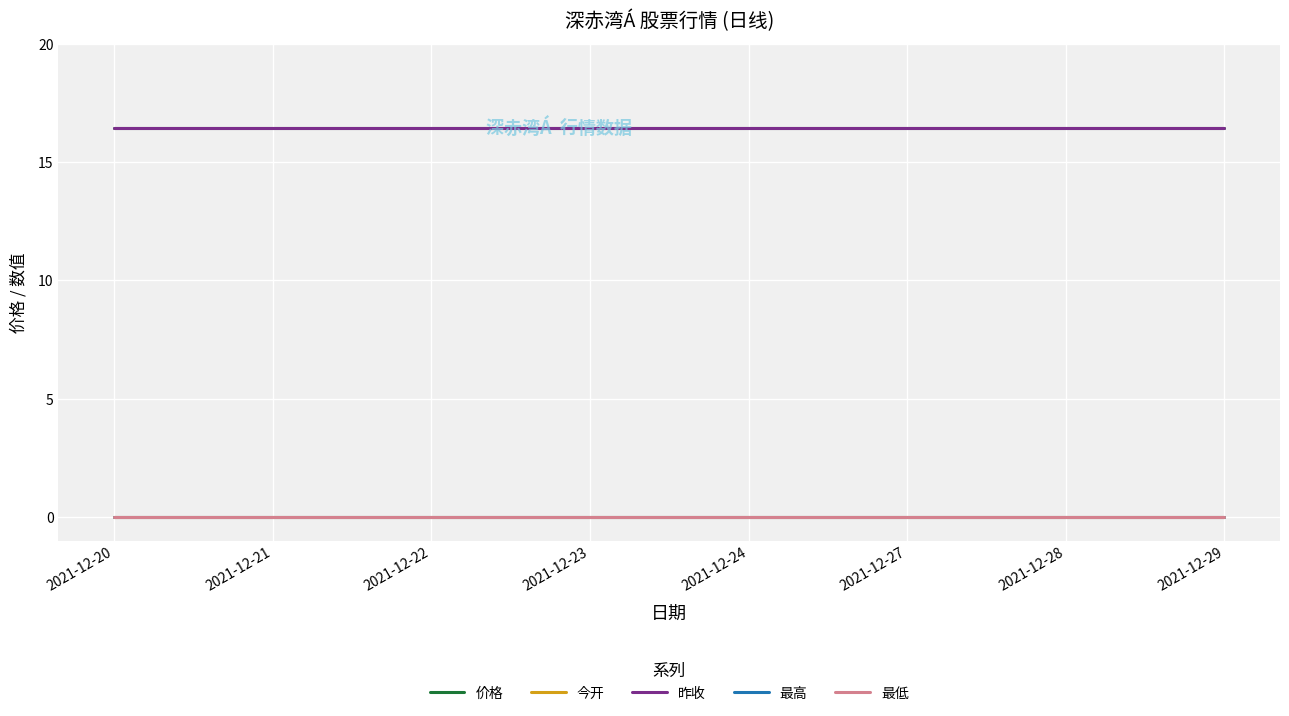

Which series changed the most between 2021-12-20 and 2021-12-29?

价格